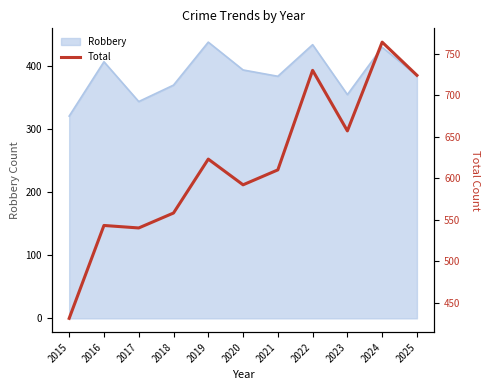

How many data points are above 610?

5